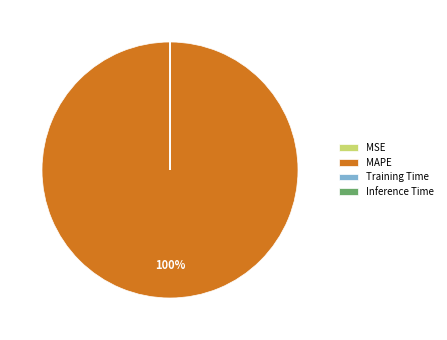

Which category has the biggest portion of the pie?

MAPE